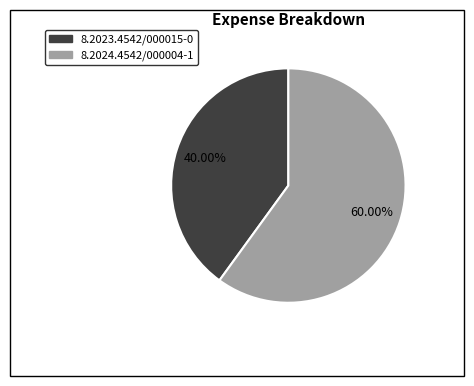

Is the sum of 8.2024.4542/000004-1 and 8.2023.4542/000015-0 greater than half?

Yes